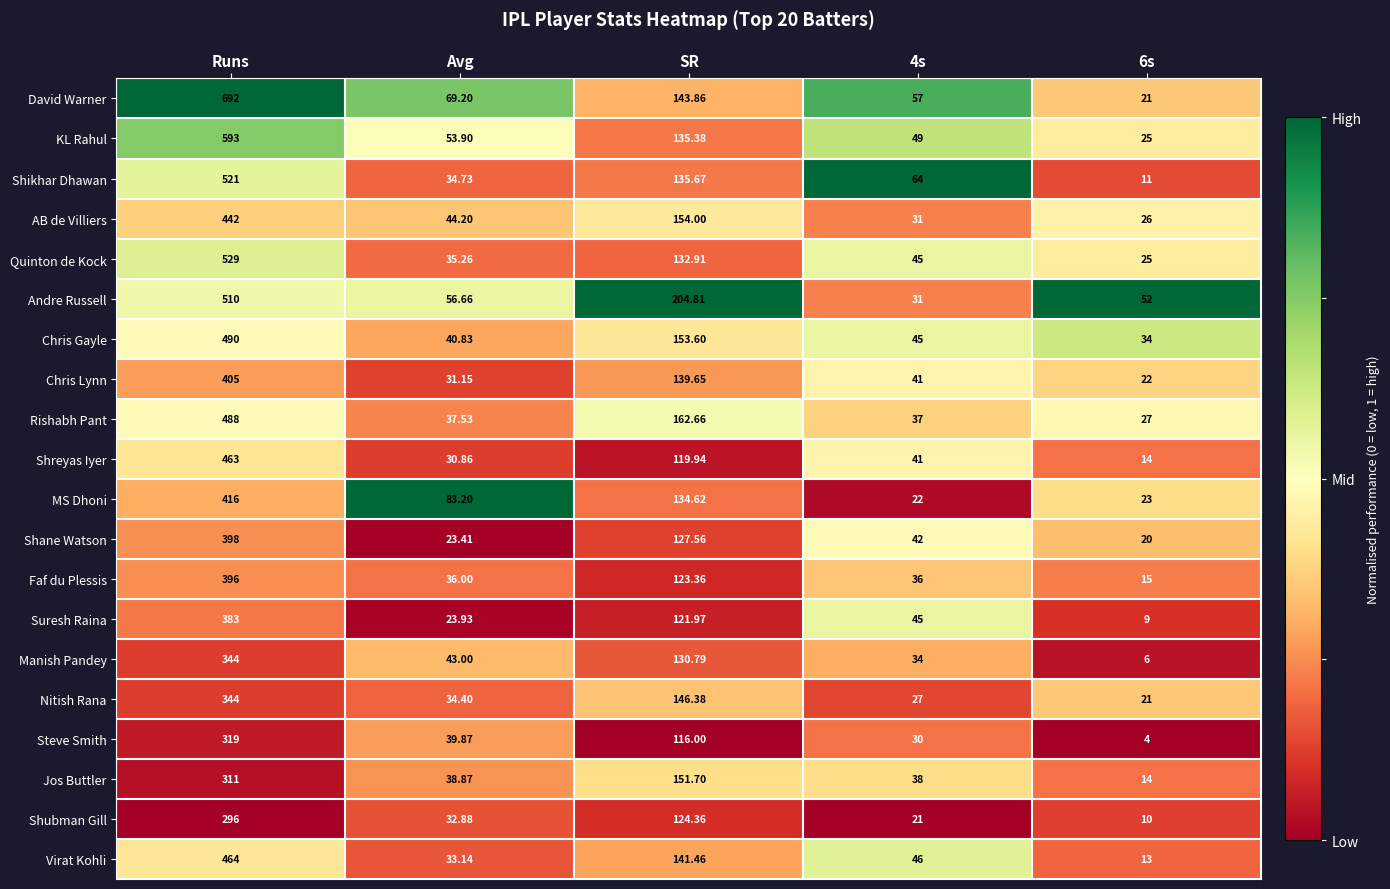

At which label does Andre Russell first exceed 56?

Runs